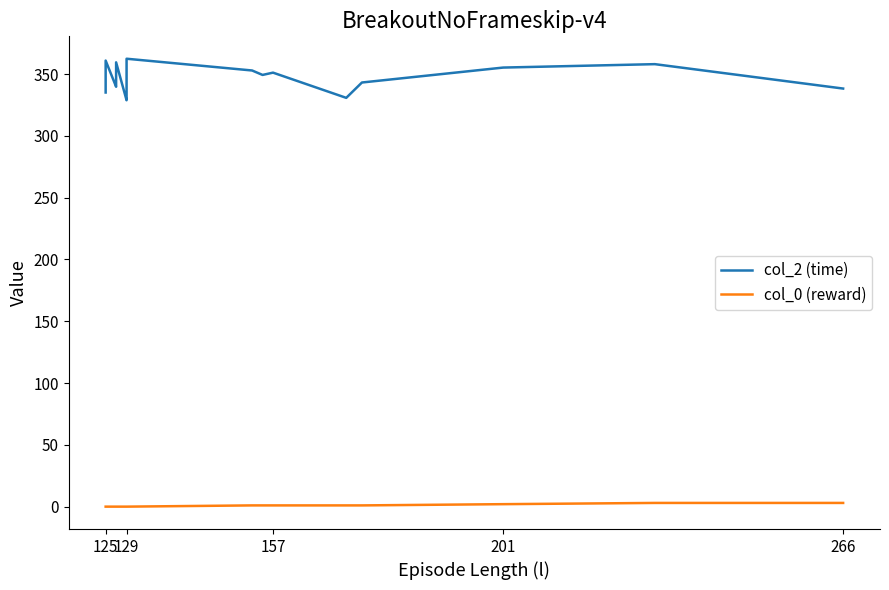

Rank the series at 157 from lowest to highest value.

col_0 (reward), col_2 (time)